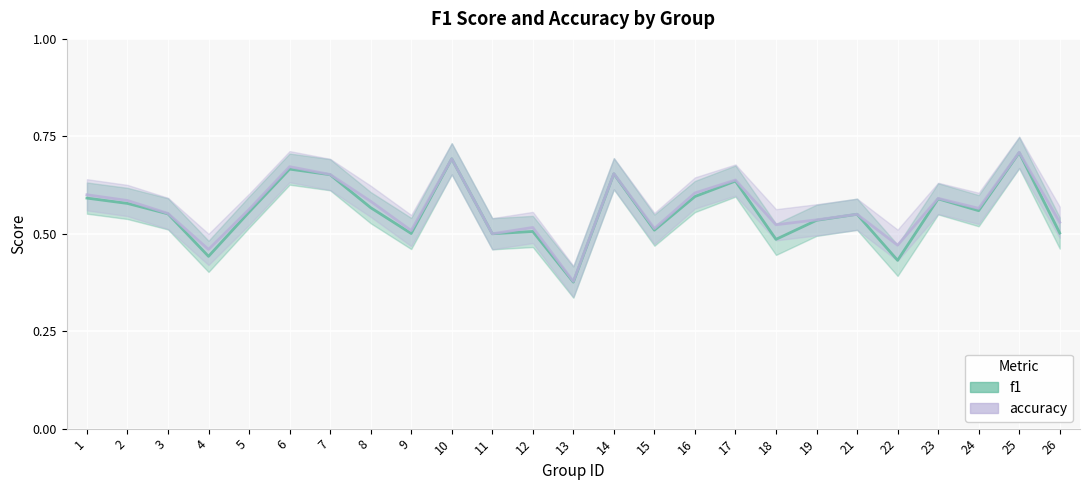

Count the accuracy values in the range 0 to 1.

25